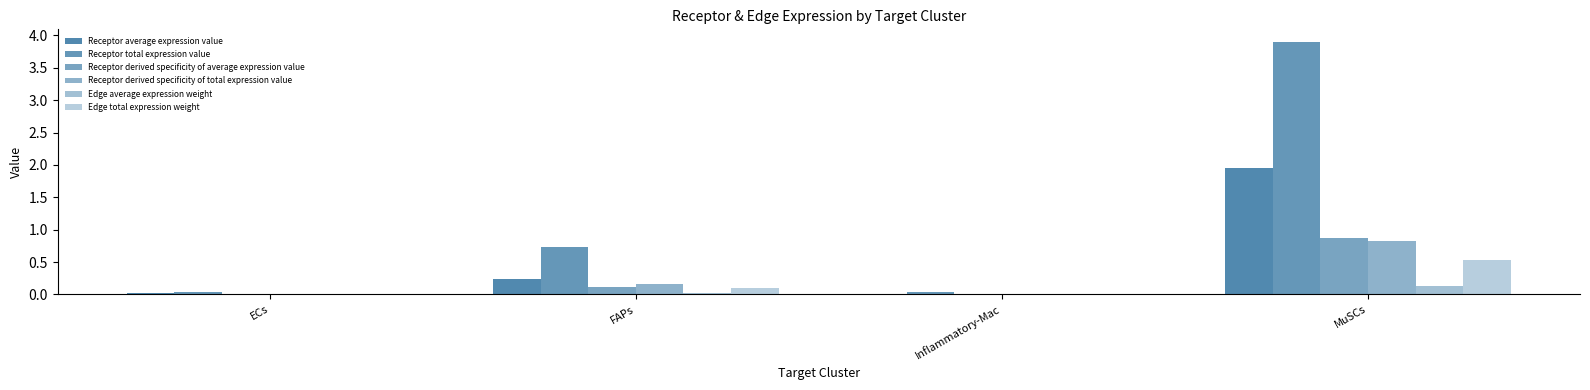

Rank the series at ECs from highest to lowest value.

Receptor total expression value, Receptor average expression value, Receptor derived specificity of total expression value, Receptor derived specificity of average expression value, Edge total expression weight, Edge average expression weight